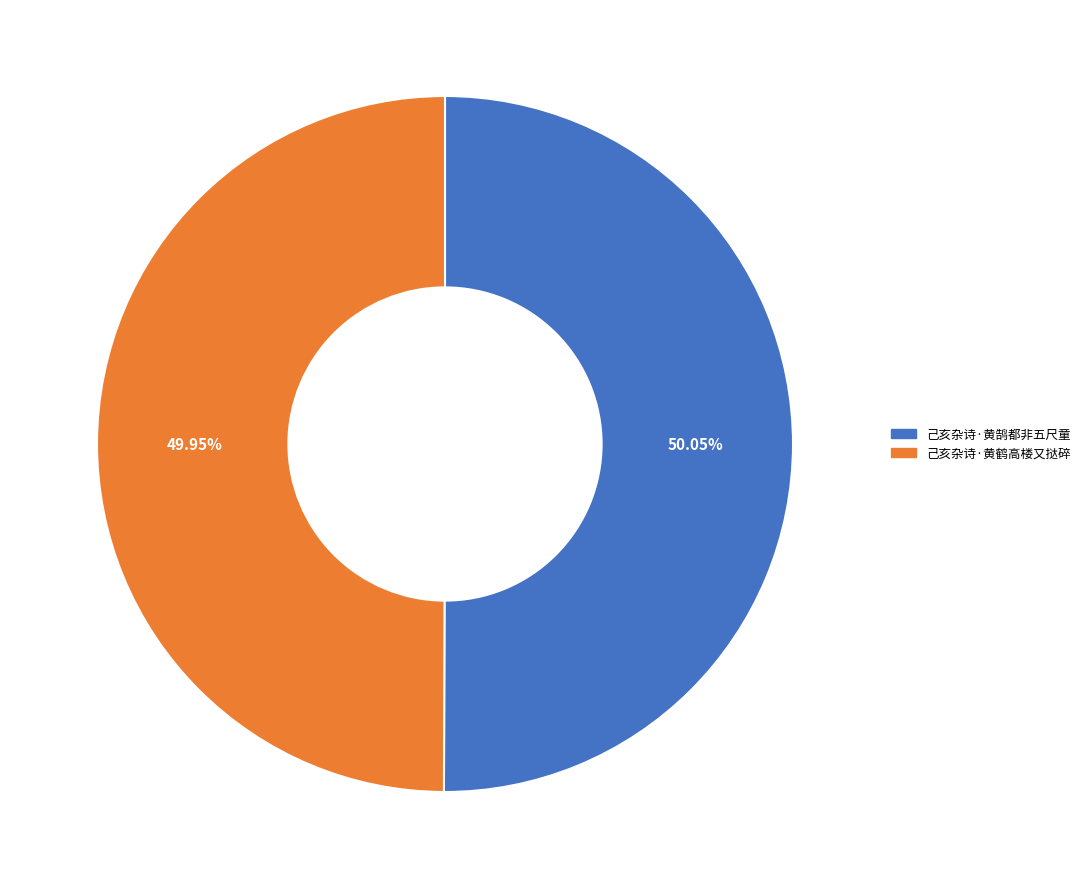

The 己亥杂诗·黄鹄都非五尺童 slice represents 50% of the pie. True or false?

True